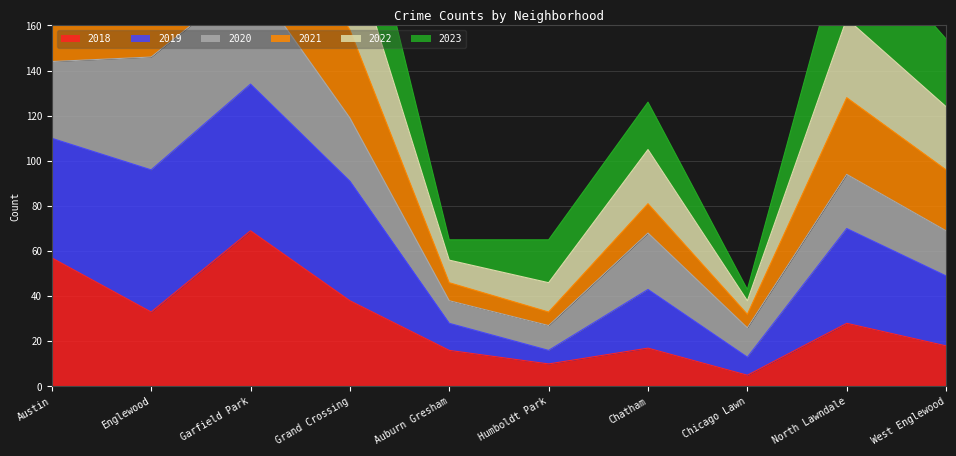

The 2018 series shows 41 at North Lawndale. True or false?

False